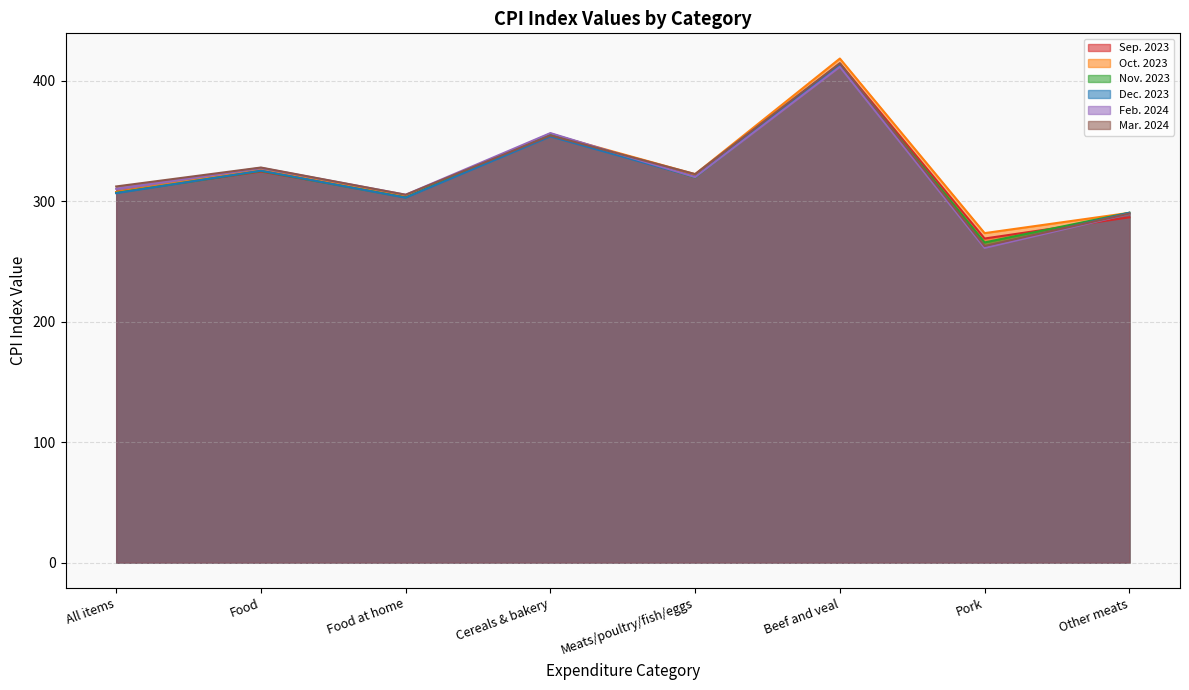

Does the chart display data point markers on the line(s)?

No